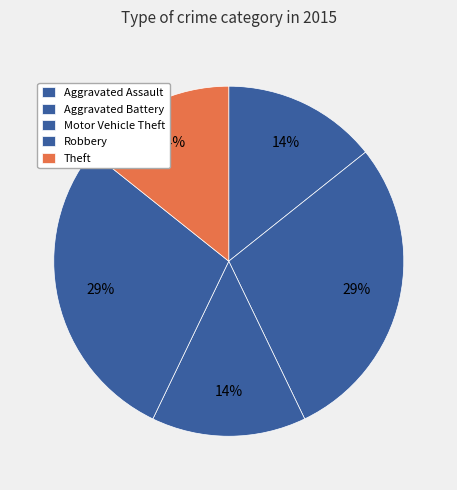

Is Aggravated Battery the majority of the pie?

No